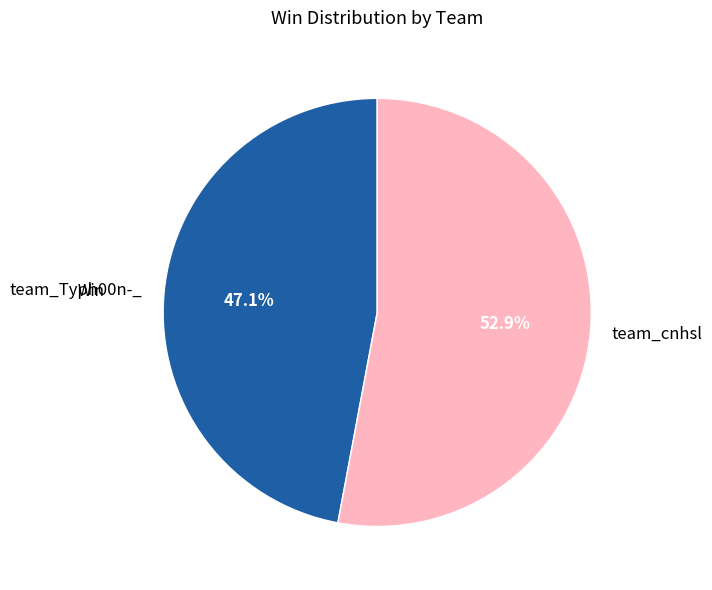

What percentage is the team_cnhsl slice, to the nearest percent?

53%